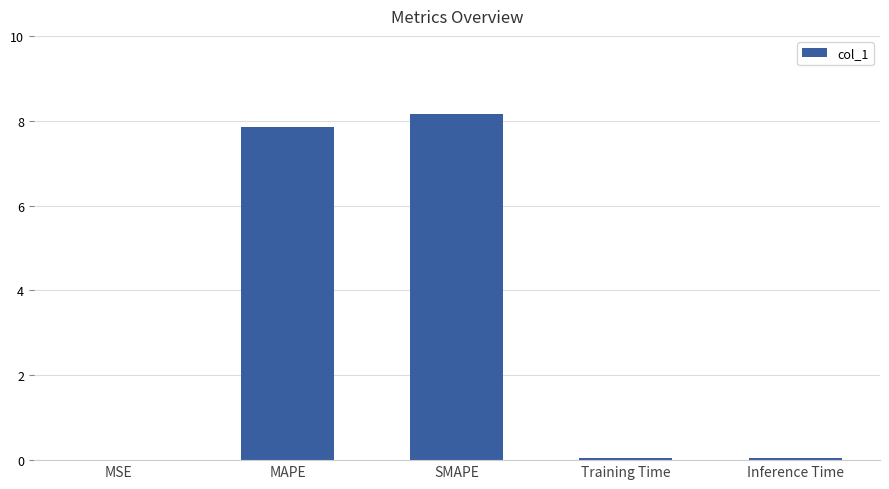

Is it true that the value at Training Time is 0.0?

True